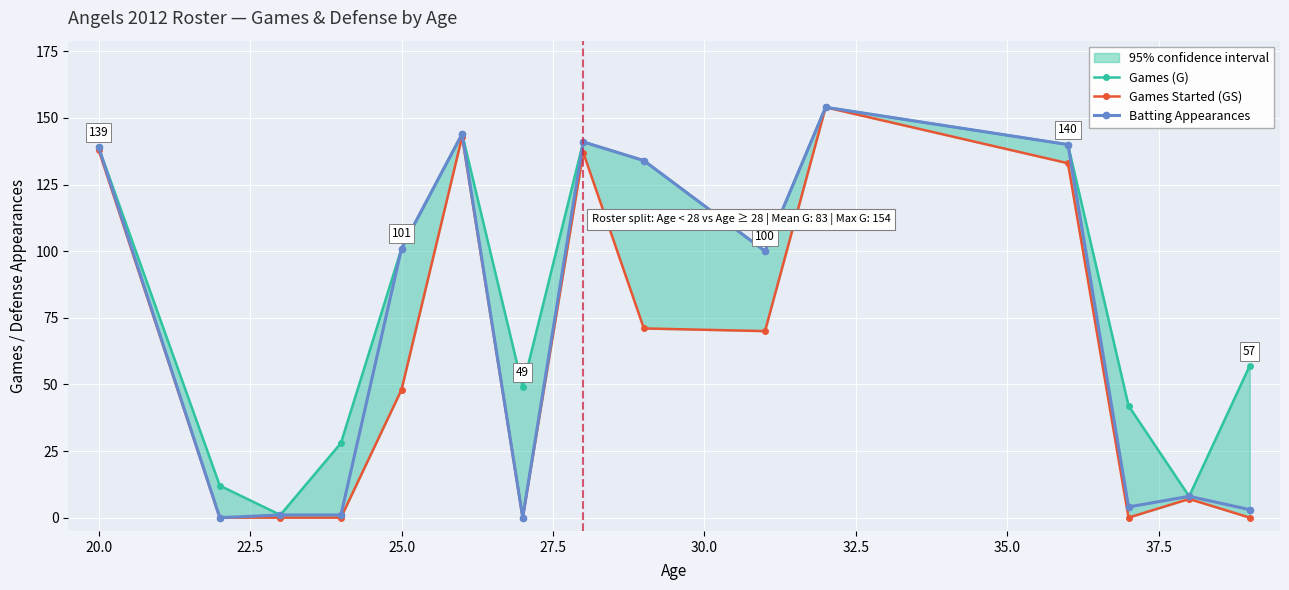

Reading left to right, what are all the values shown in this chart?

Games (G): 139	12	1	28	101	144	49	141	134	100	154	140	42	8	57
Games Started (GS): 138	0	0	0	48	143	0	137	71	70	154	133	0	7	0
Batting Appearances: 139	0	1	1	101	144	0	141	134	100	154	140	4	8	3